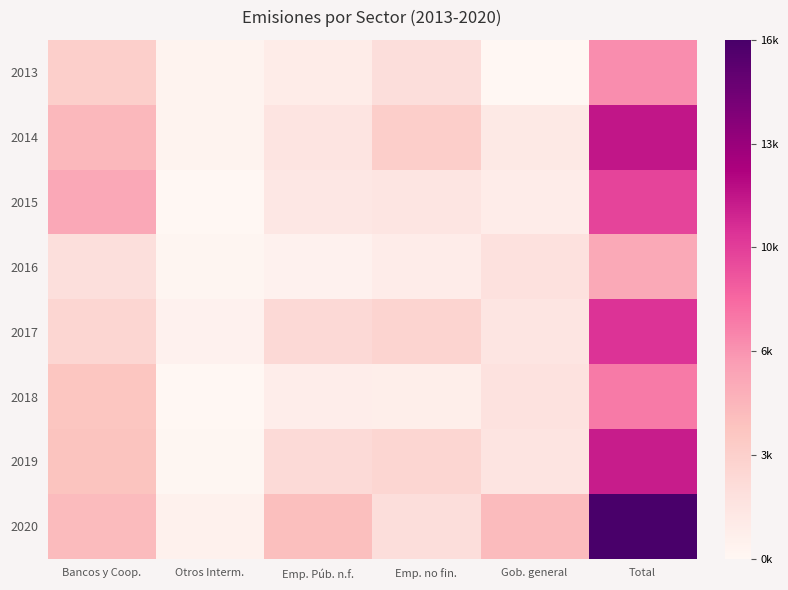

Between Gob. general and Emp. no fin., which is larger?

Emp. no fin.